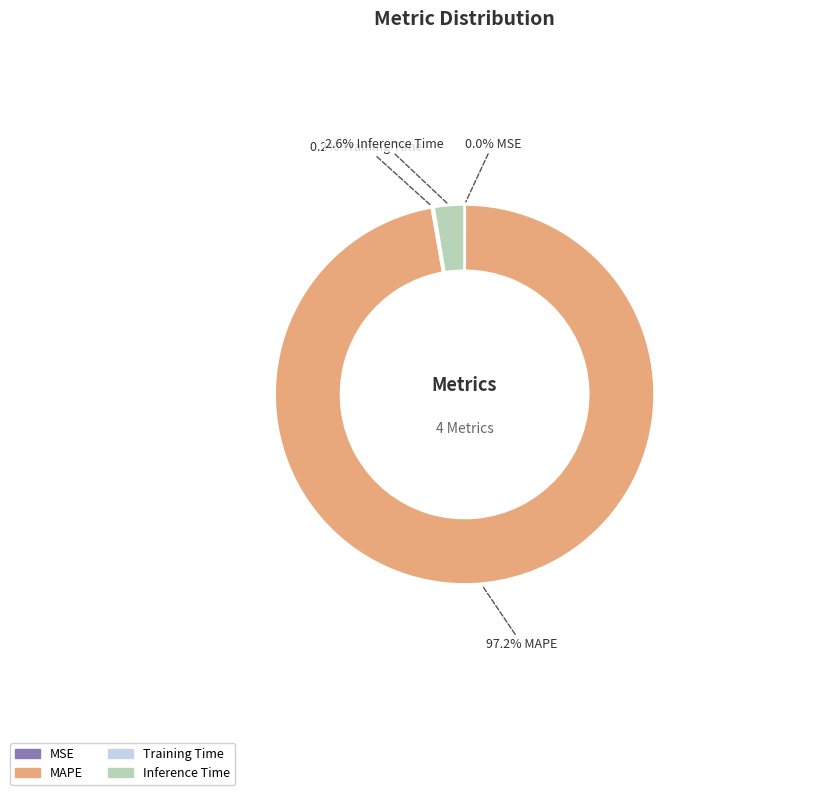

Is there any slice that represents more than half of the pie?

Yes